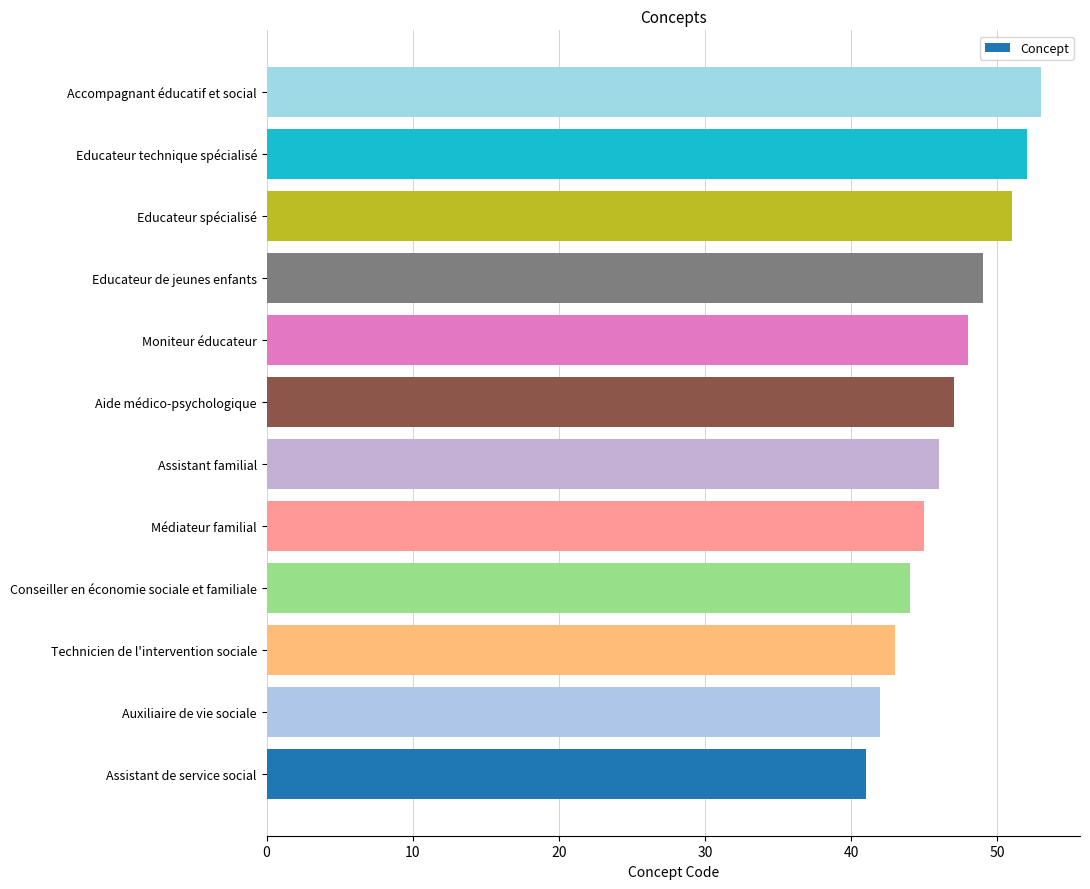

List the labels in order of value, smallest first.

Assistant de service social, Auxiliaire de vie sociale, Technicien de l'intervention sociale, Conseiller en économie sociale et familiale, Médiateur familial, Assistant familial, Aide médico-psychologique, Moniteur éducateur, Educateur de jeunes enfants, Educateur spécialisé, Educateur technique spécialisé, Accompagnant éducatif et social